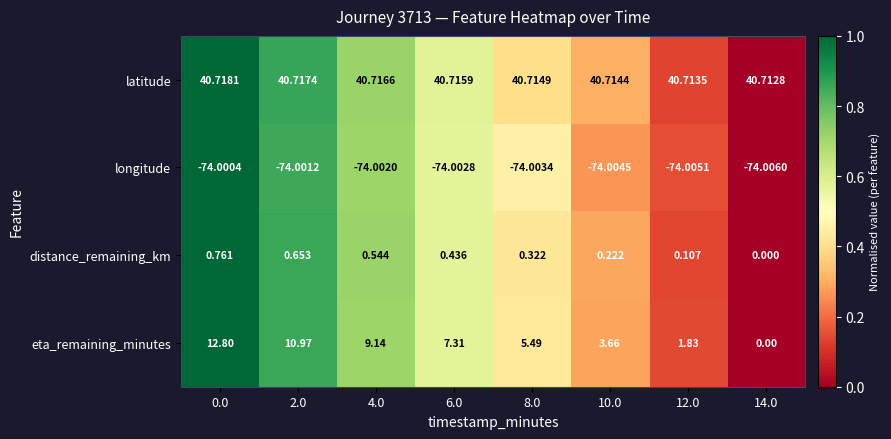

Is the value of eta_remaining_minutes at 2.0 greater than the value of latitude at 0.0?

No